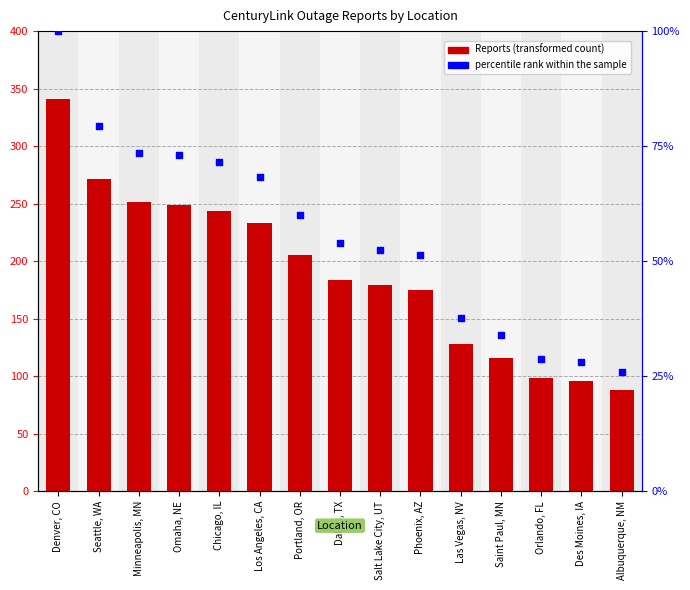

Which series reaches the maximum Y coordinate?

Reports